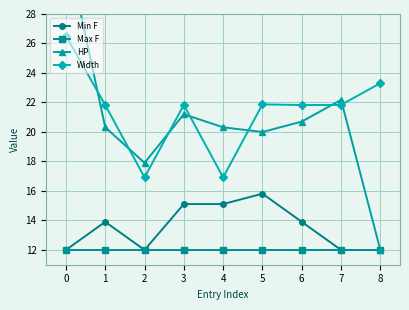

Reading left to right, what are all the values shown in this chart?

Min F: 12.0	13.9	12.0	15.1	15.1	15.8	13.9	12.0	12.0
Max F: 12.0	12.0	12.0	12.0	12.0	12.0	12.0	12.0	12.0
HP: 32.7	20.3	17.9	21.2	20.3	20.0	20.7	22.2	12.0
Width: 26.5	21.8	16.9	21.8	16.9	21.9	21.8	21.8	23.3